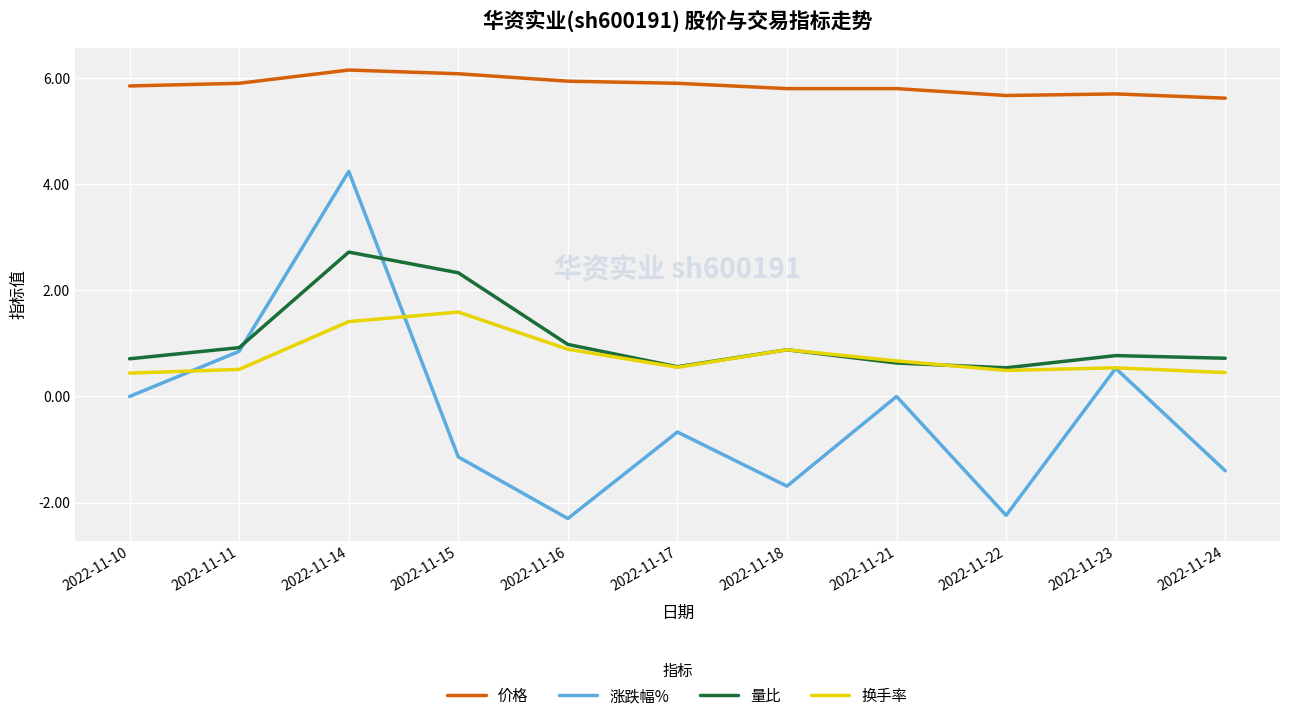

The value of 涨跌幅% at 2022-11-15 is -1.1. True or false?

True